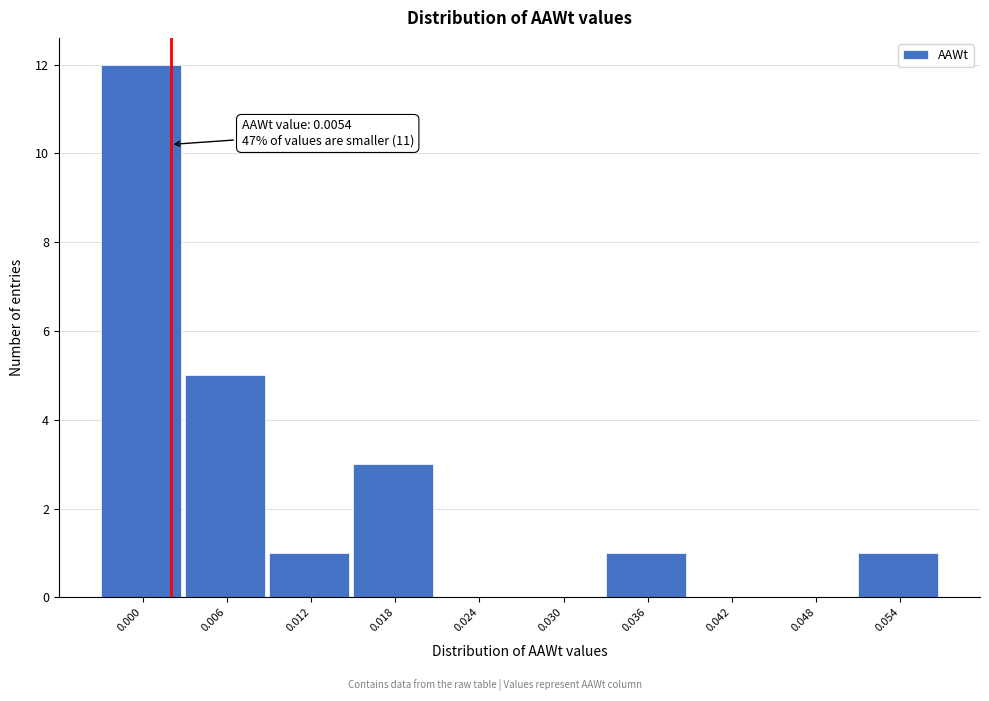

Reading right to left, list all the values displayed in this chart.

0.054=1	0.048=0	0.042=0	0.036=1	0.030=0	0.024=0	0.018=3	0.012=1	0.006=5	0.000=12